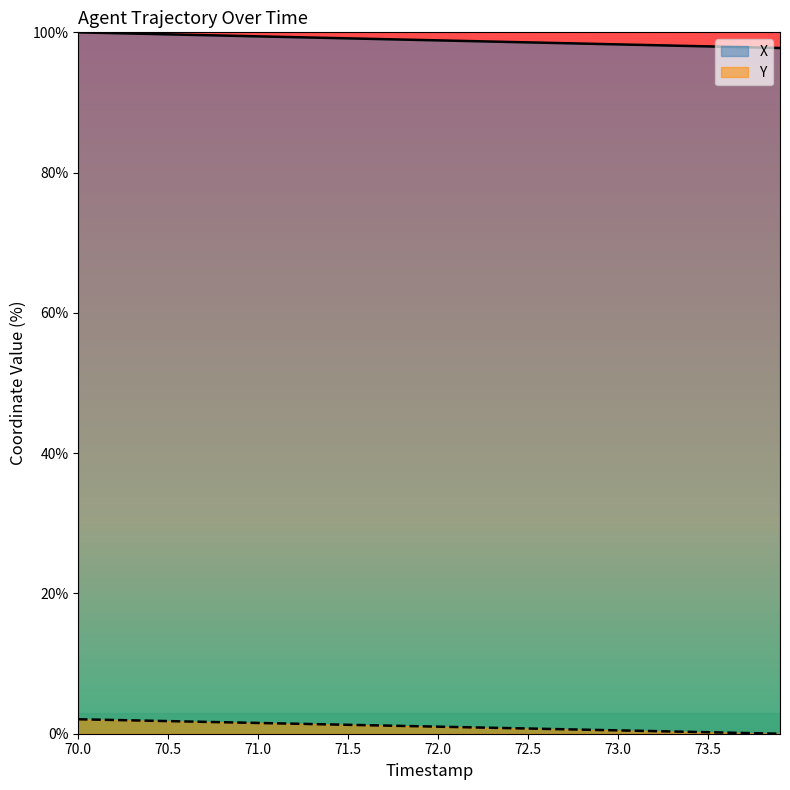

True or false: X and Y intersect in this chart.

False